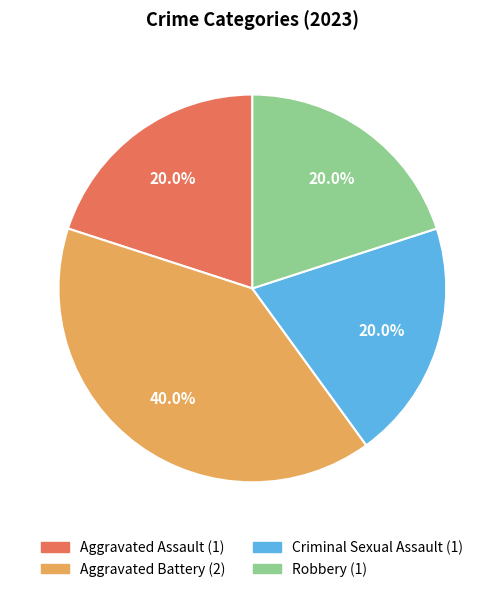

Does Robbery account for over 50% of the chart?

No